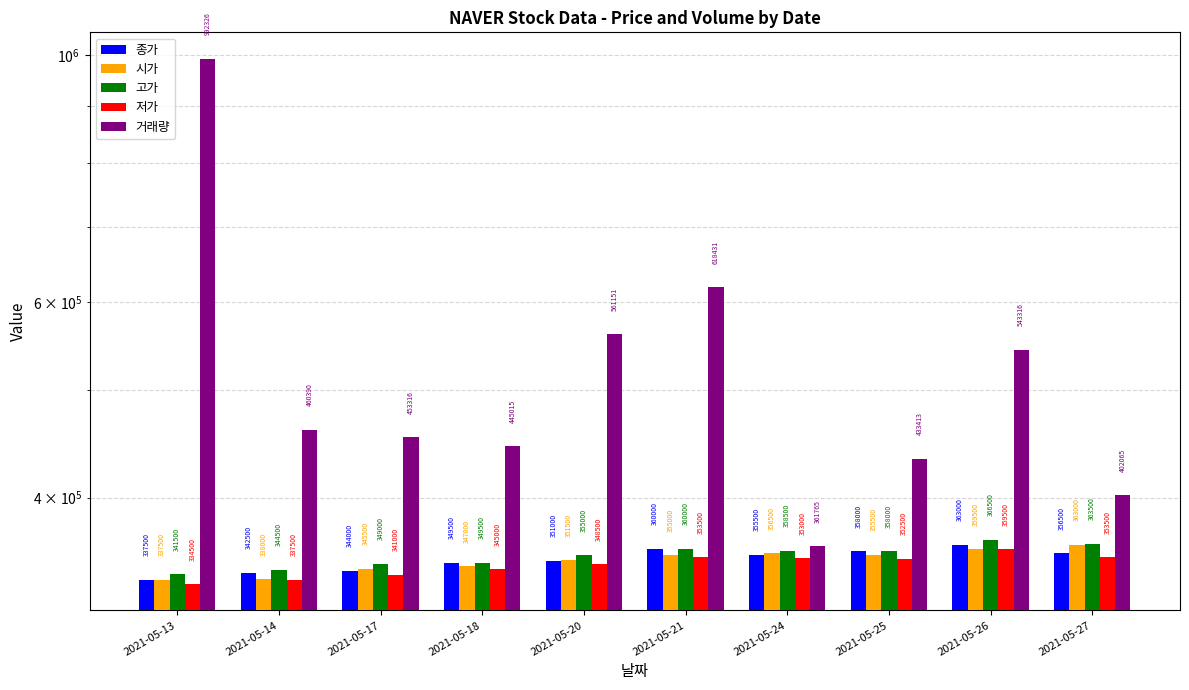

Is the value of 시가 at 2021-05-17 greater than the value of 고가 at 2021-05-25?

No